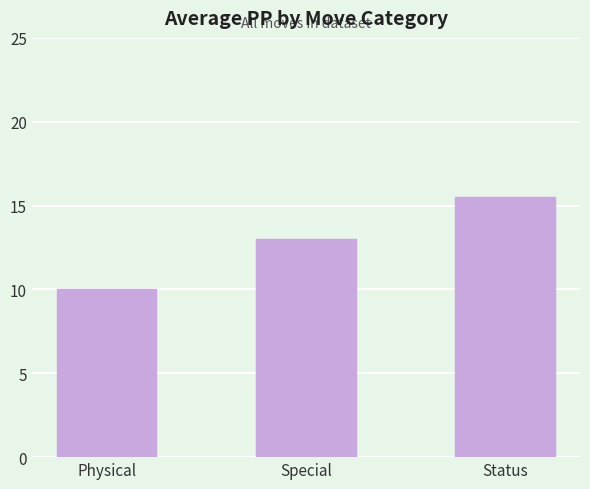

What is the minimum value shown in the chart?

10.0